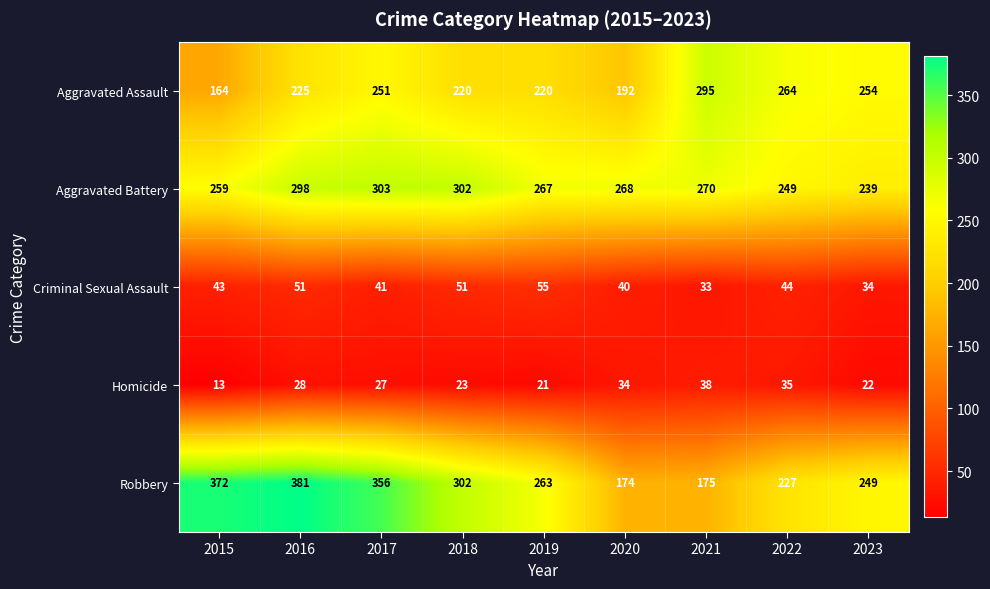

What is the sum of all Criminal Sexual Assault values?

392